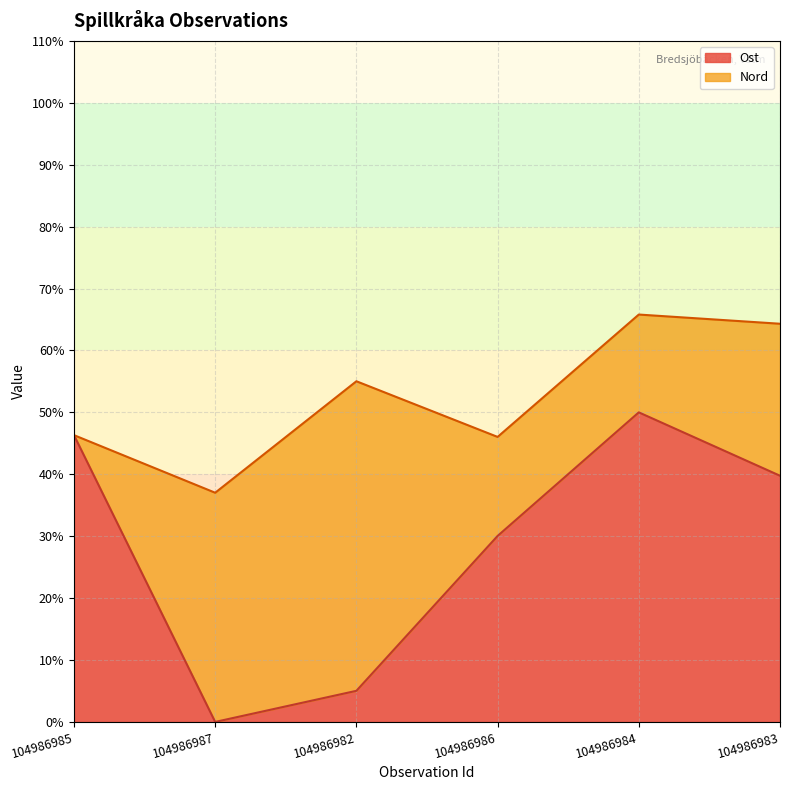

Which label corresponds to the smallest value in the chart?

104986987